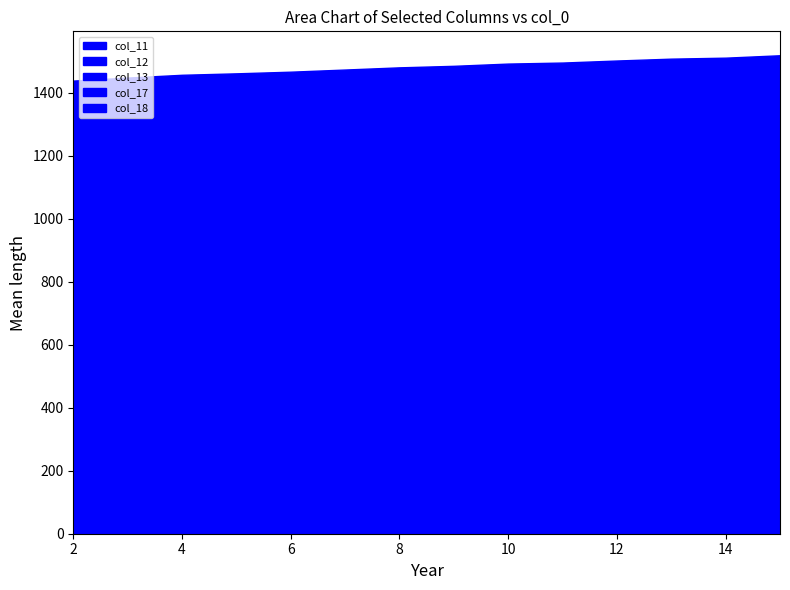

In col_18, how many points are lower than both neighbors (excluding endpoints)?

2